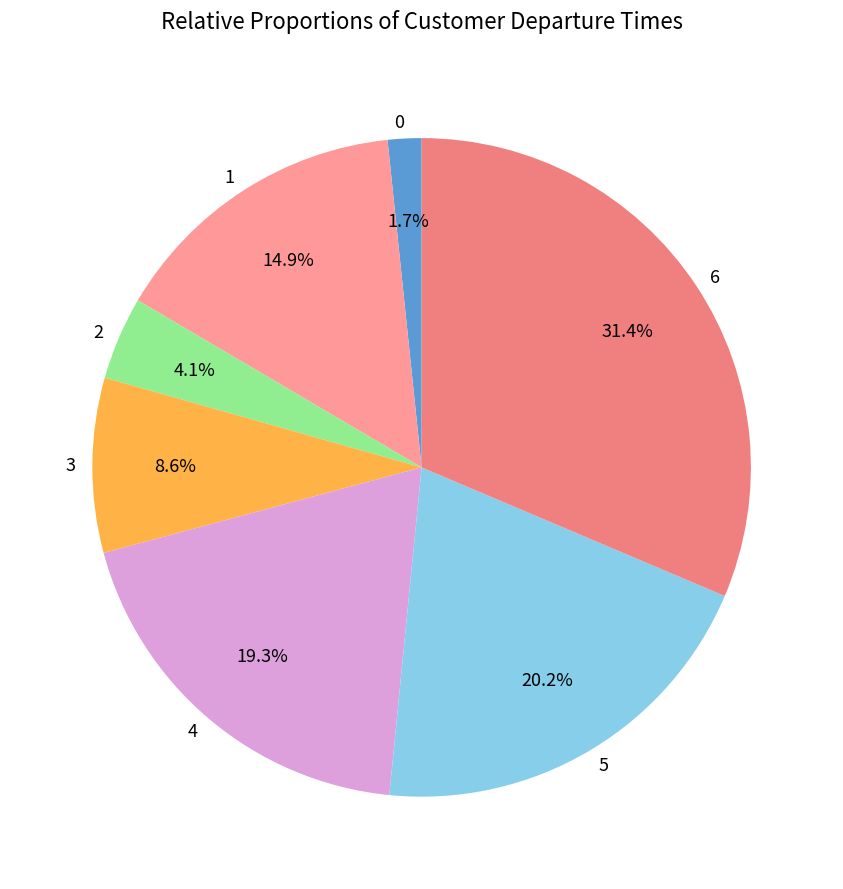

To the nearest percent, what is the combined percentage of 1 and 5?

35%